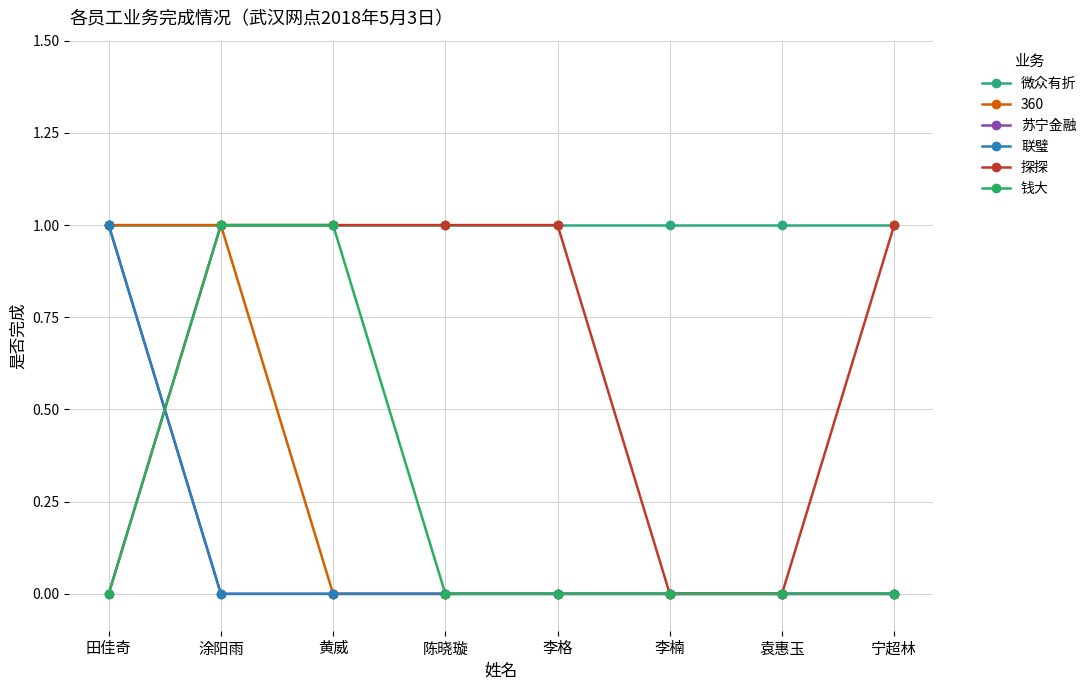

Which series has the largest total across all categories?

微众有折